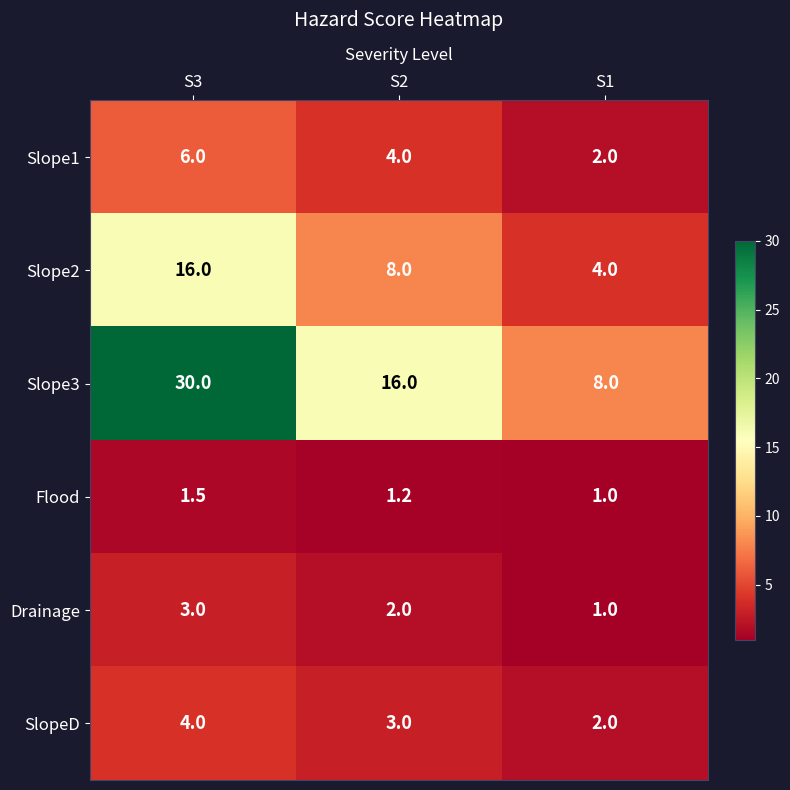

Reading right to left, extract all data points from this chart.

Slope1: S1=2.0	S2=4.0	S3=6.0
Slope2: S1=4.0	S2=8.0	S3=16.0
Slope3: S1=8.0	S2=16.0	S3=30.0
Flood: S1=1.0	S2=1.2	S3=1.5
Drainage: S1=1.0	S2=2.0	S3=3.0
SlopeD: S1=2.0	S2=3.0	S3=4.0